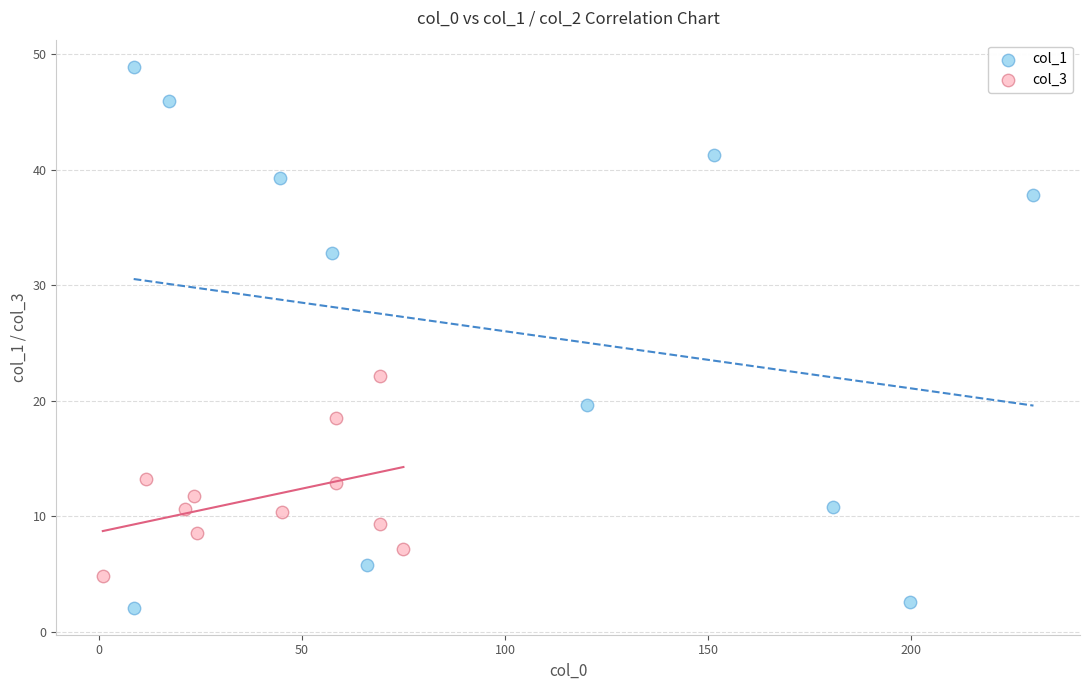

Which series reaches the minimum Y coordinate?

col_1